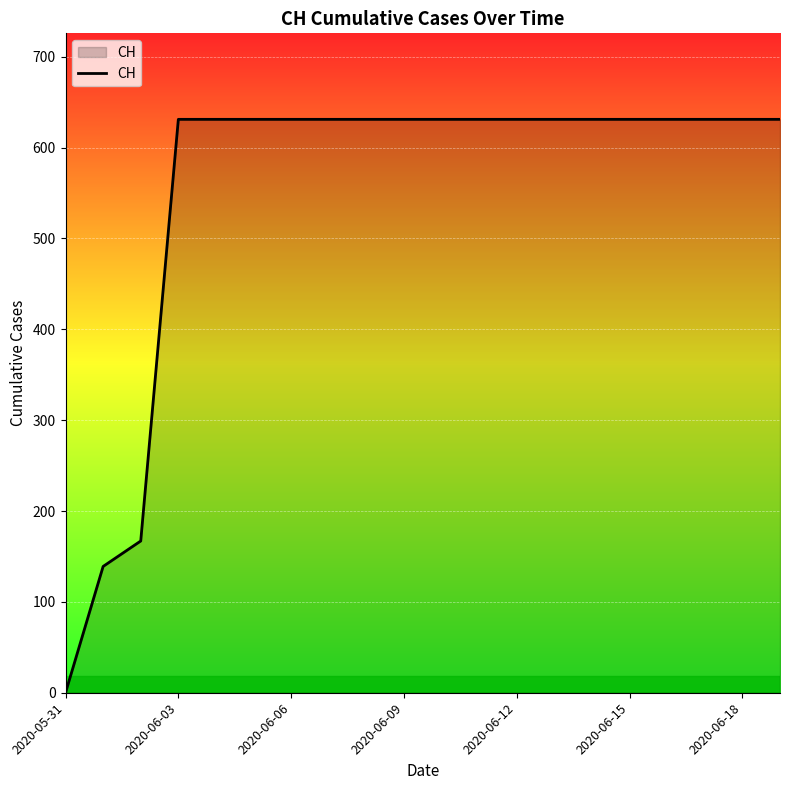

What is the maximum value shown in the chart?

631